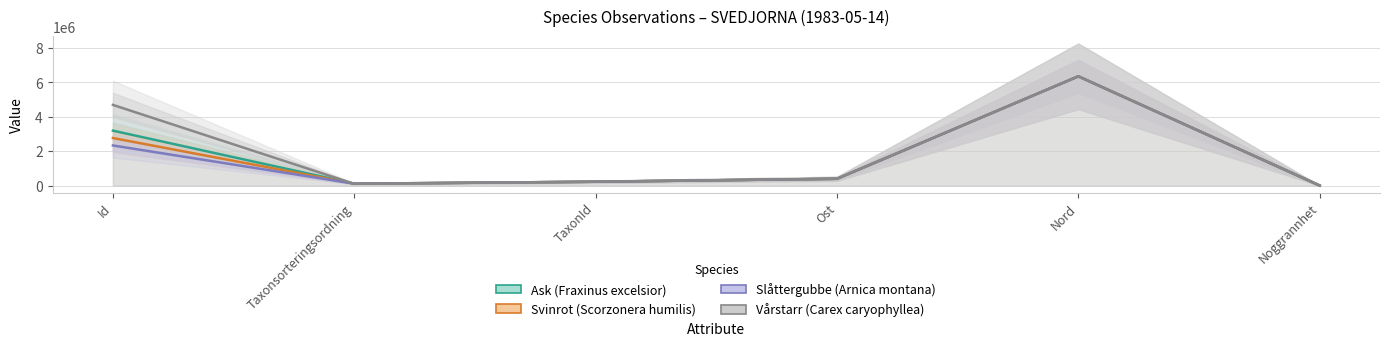

What is the label of the 6th point from the right?

Id